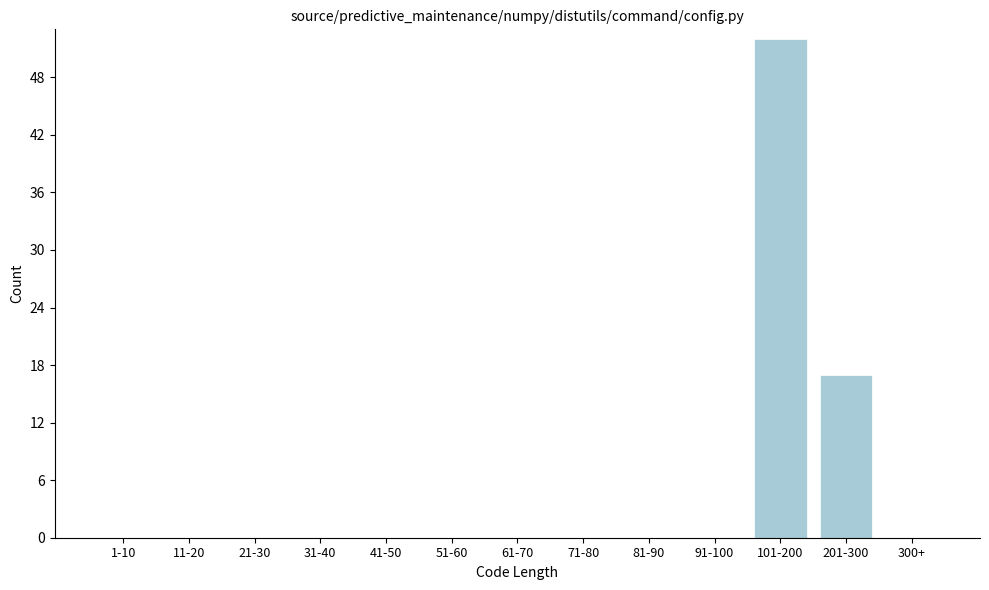

Reading left to right, what are all the values shown in this chart?

1-10=0	11-20=0	21-30=0	31-40=0	41-50=0	51-60=0	61-70=0	71-80=0	81-90=0	91-100=0	101-200=52	201-300=17	300+=0